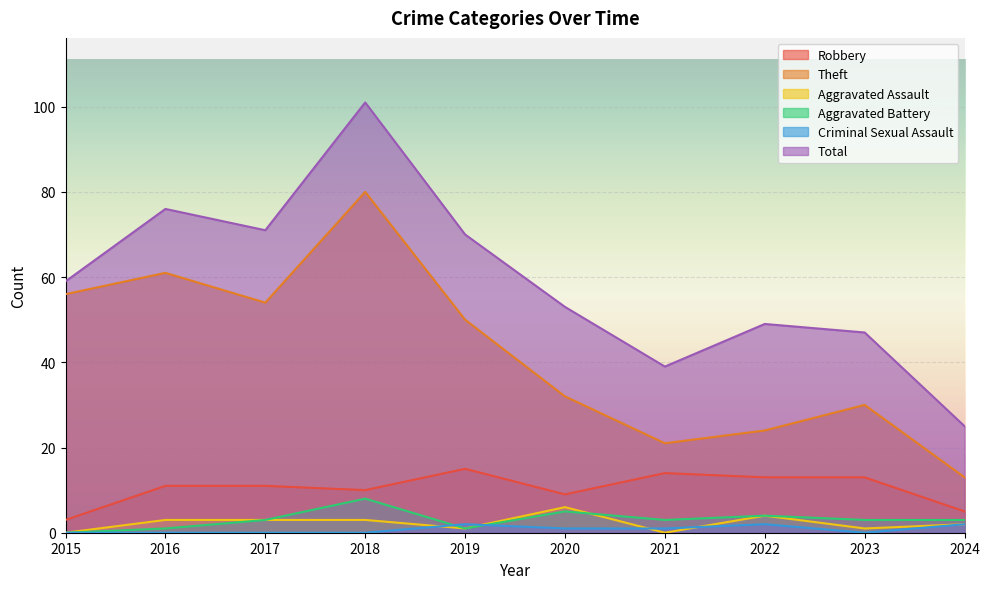

In Theft, how many points are higher than both neighbors (excluding endpoints)?

3